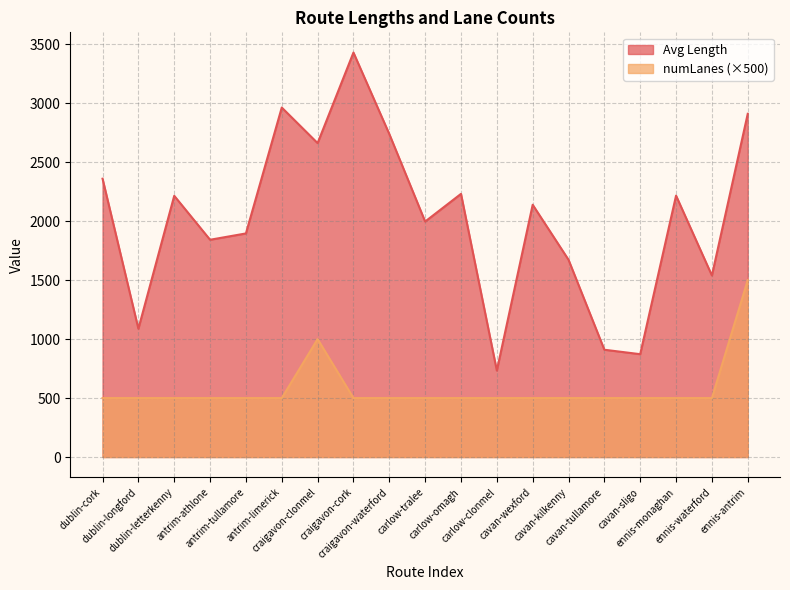

Is it true that numLanes equals 167.8 at craigavon-cork?

False